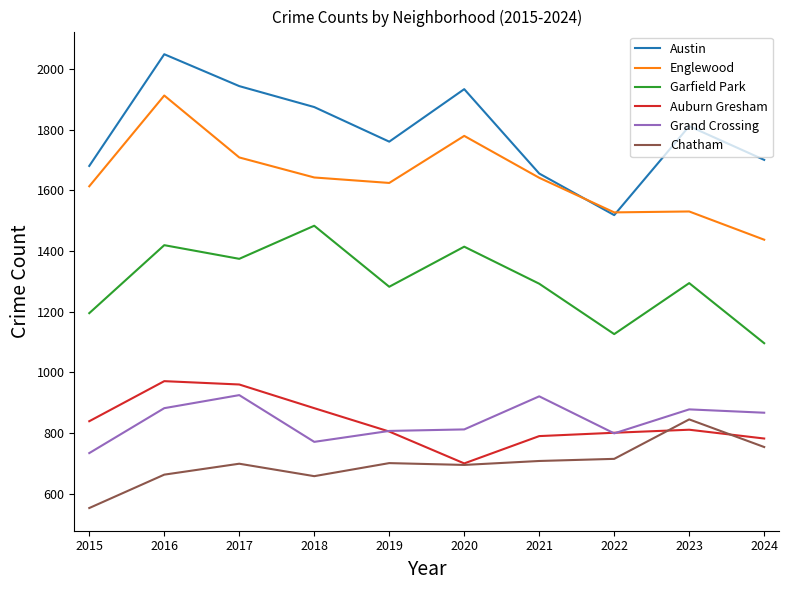

What is the greatest value displayed?

2048